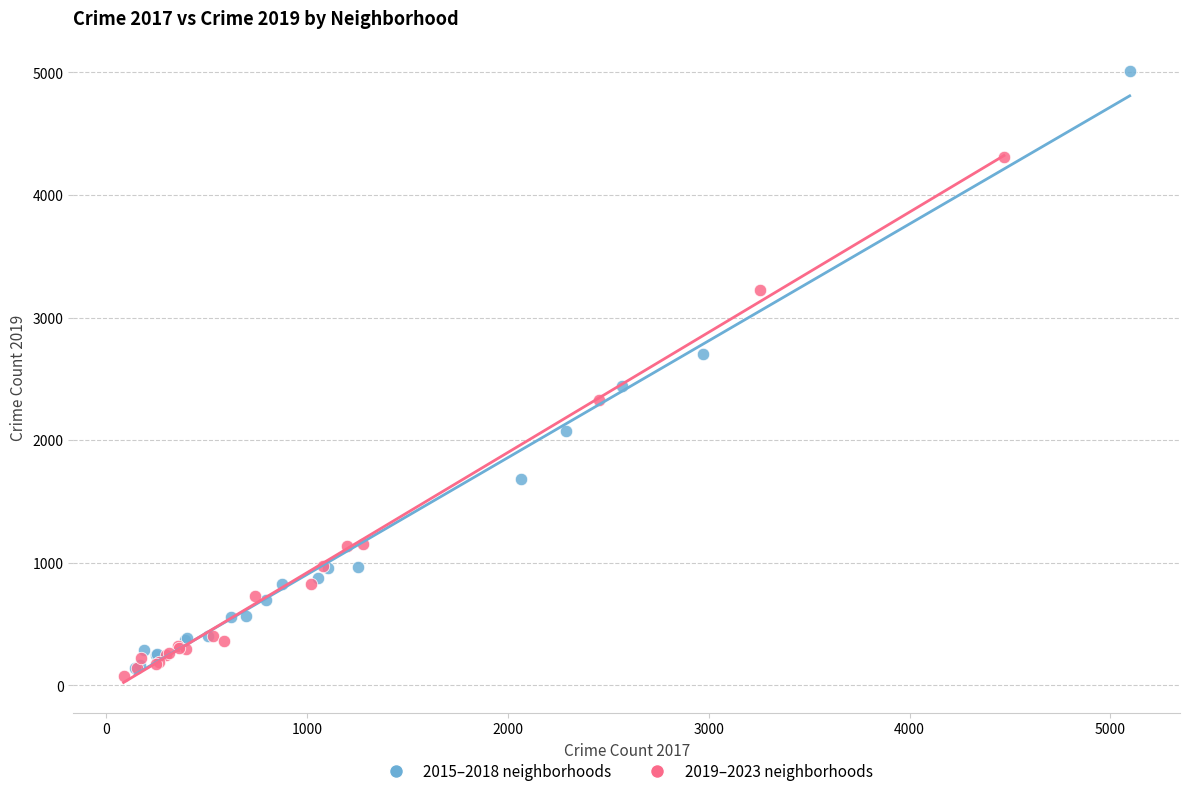

Which series reaches the minimum Y coordinate?

2019–2023 neighborhoods